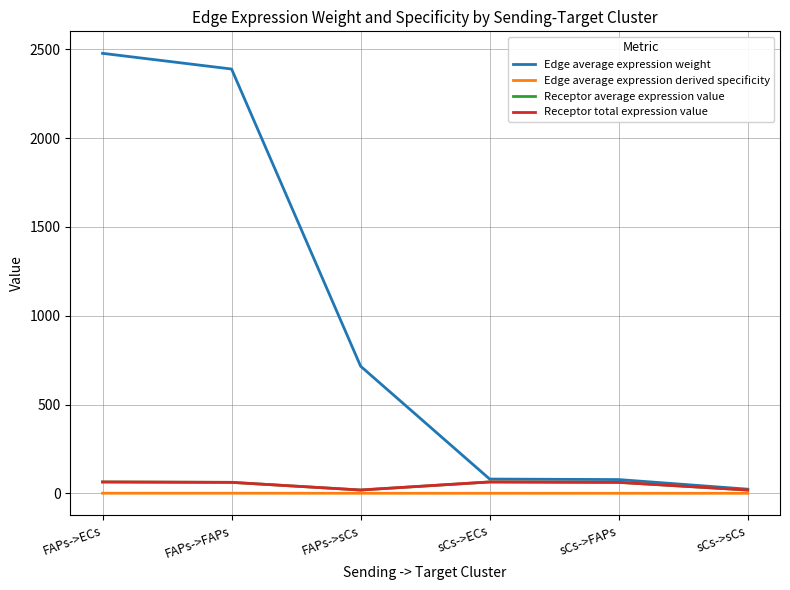

True or false: Receptor average expression value has more than 2 points higher than both neighbors.

False